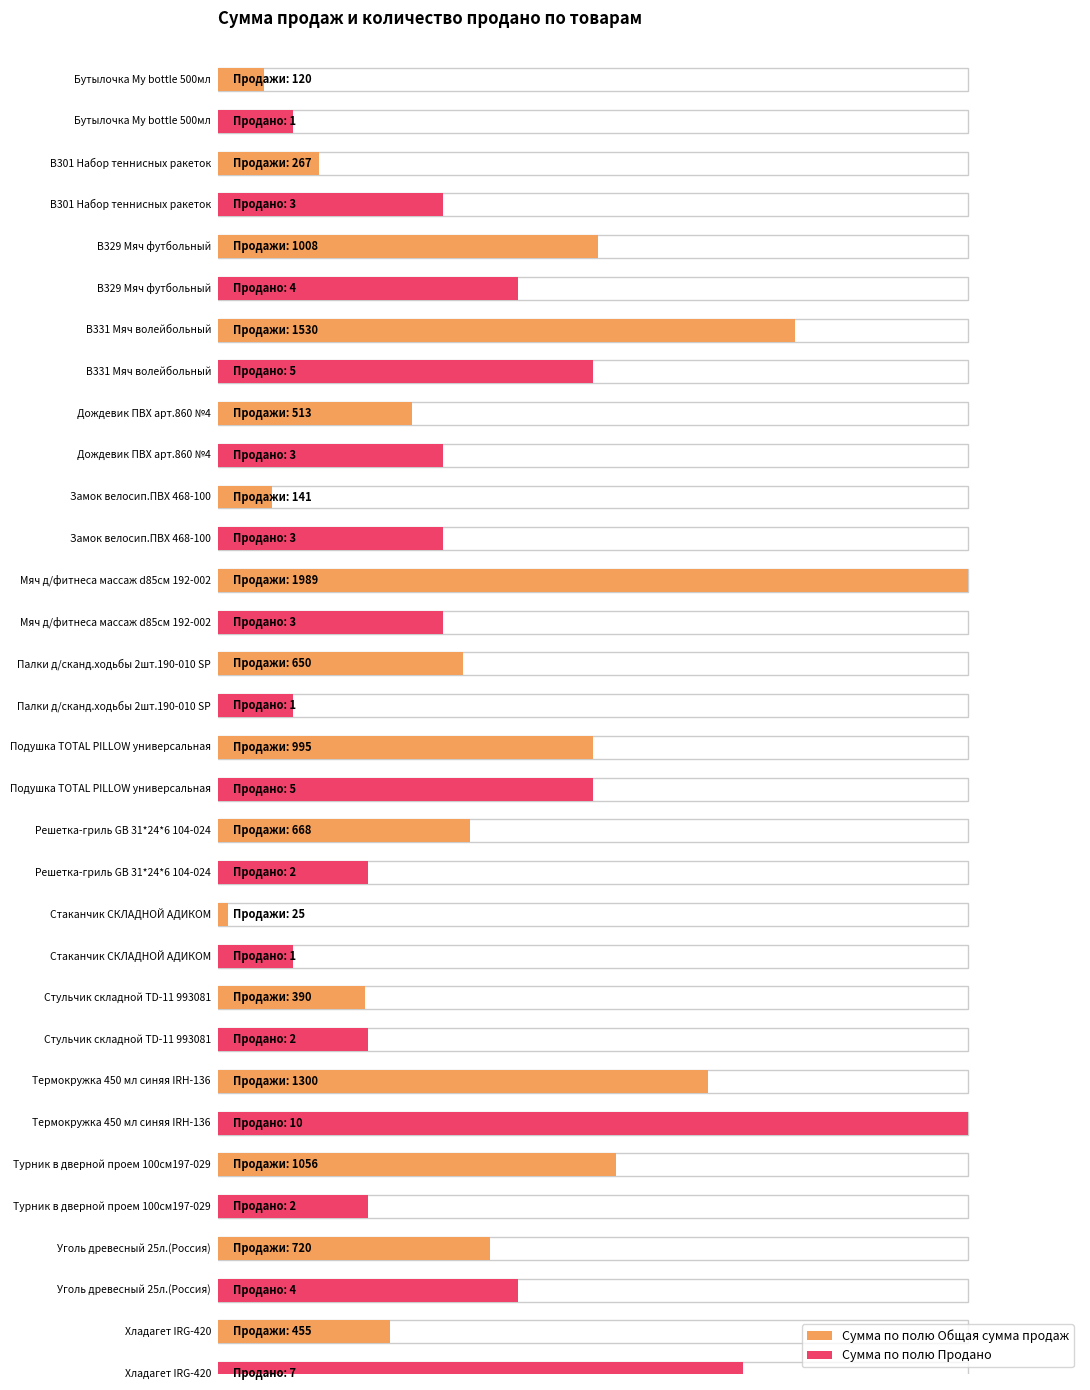

Between Уголь древесный 25л.(Россия) and Хладагет IRG-420, which is larger?

Уголь древесный 25л.(Россия)